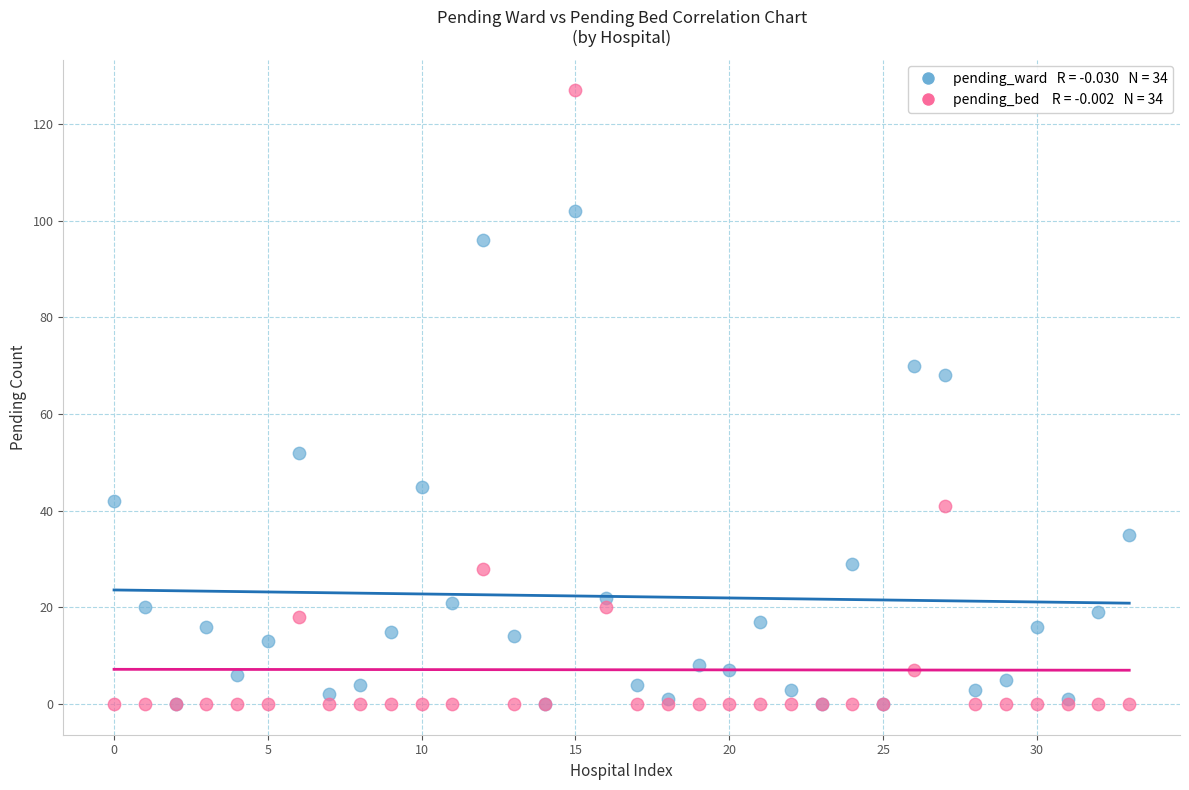

Across all series, what Y value is closest to 63?

68